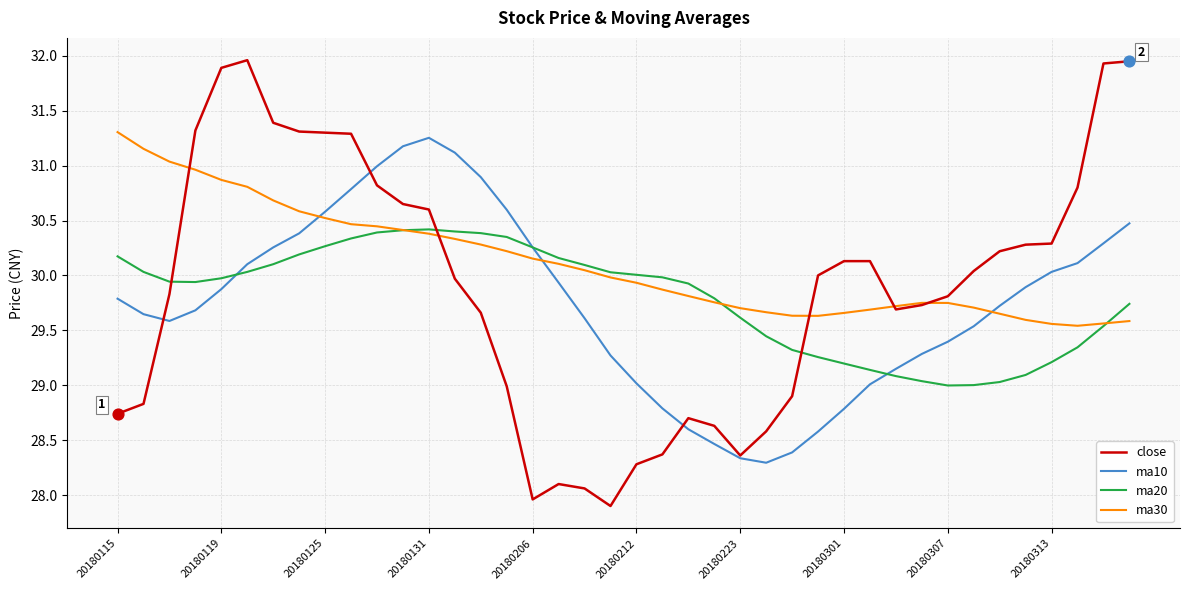

Which series has the largest total across all categories?

ma30